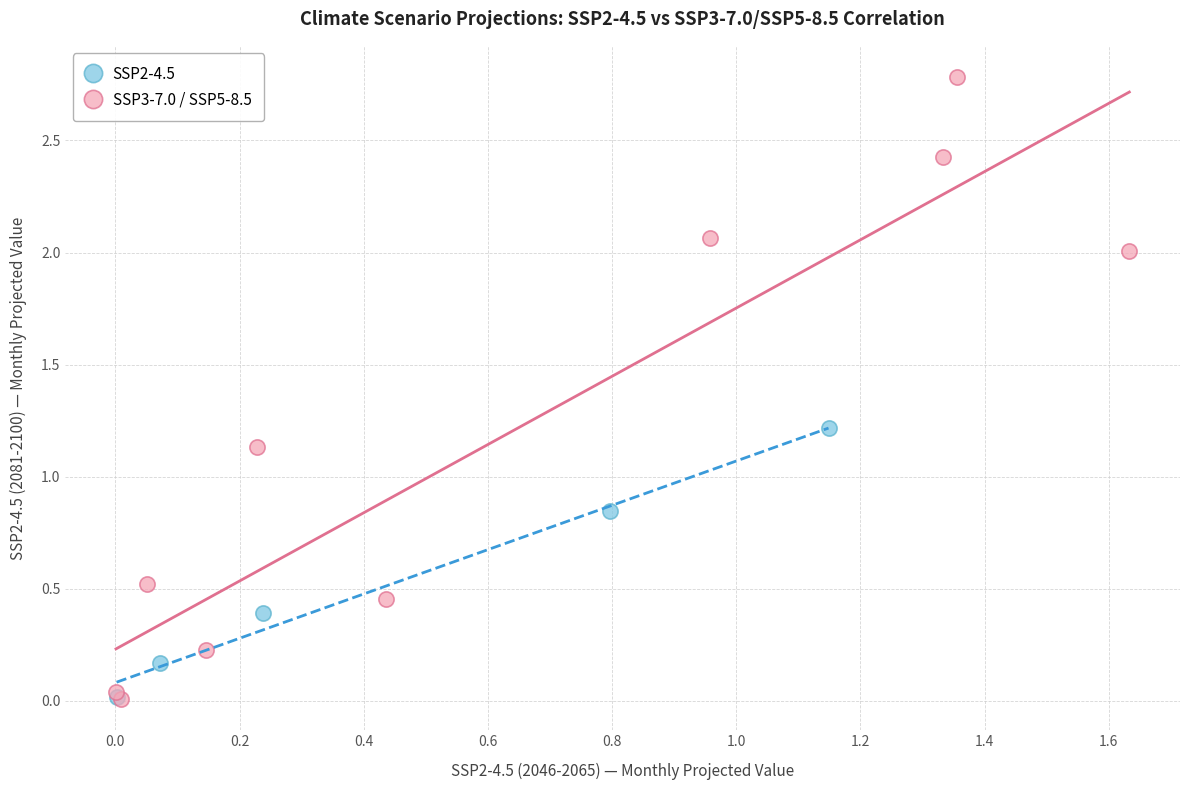

Which series reaches the maximum Y coordinate?

SSP3-7.0 / SSP5-8.5